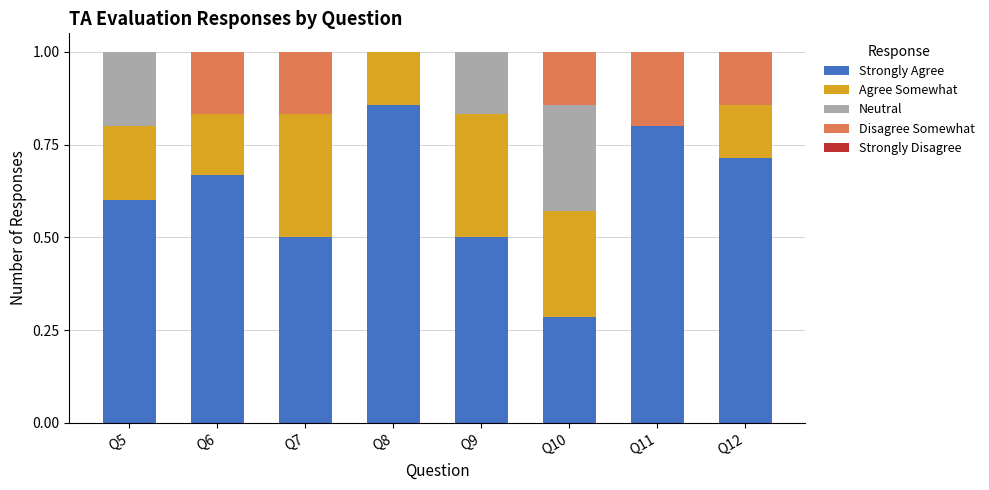

What is the sum of the Strongly Agree values at Q5 and Q9?

1.1